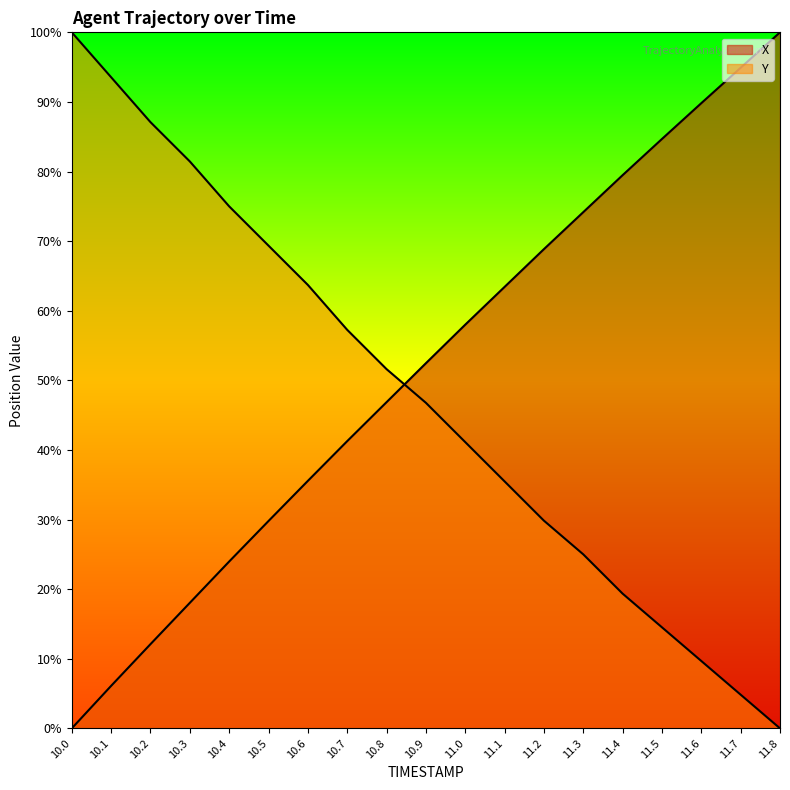

Which series has the largest total across all categories?

X